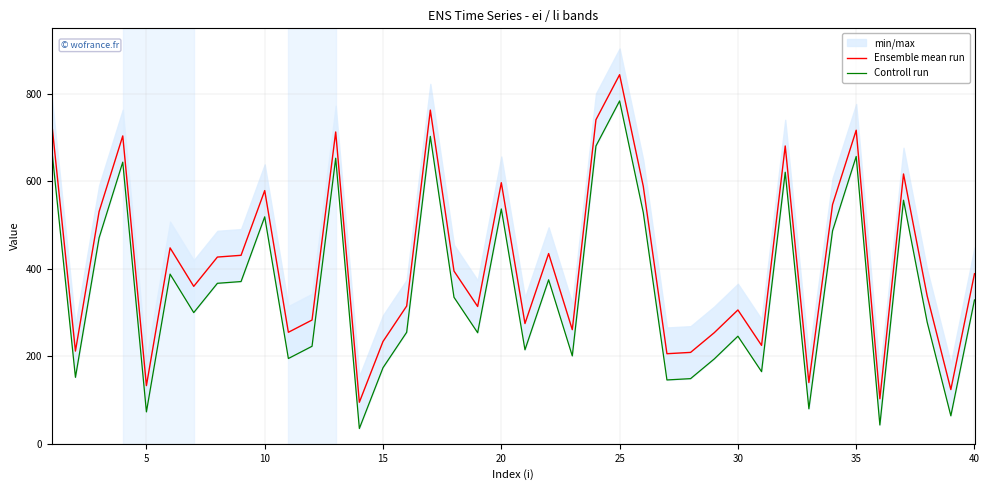

What is the maximum value for Ensemble mean run?

844